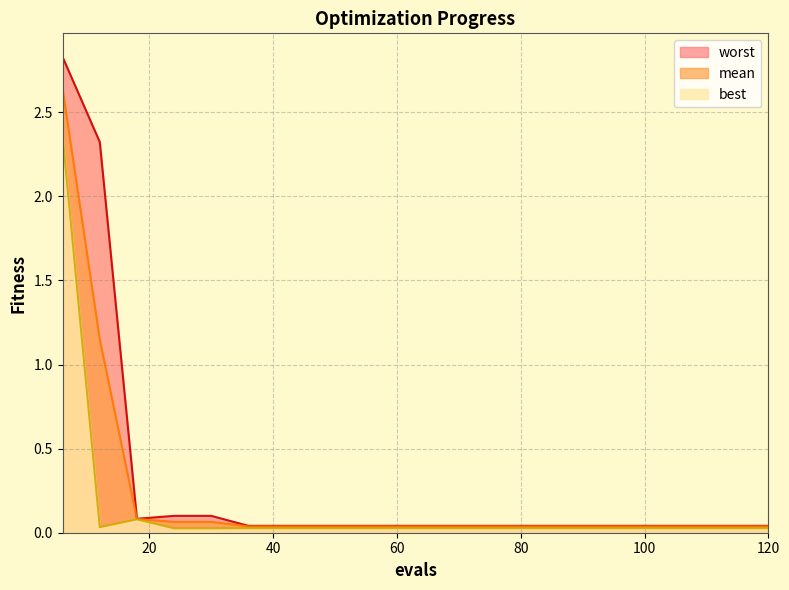

What are all the series names shown in the legend?

worst, mean, best